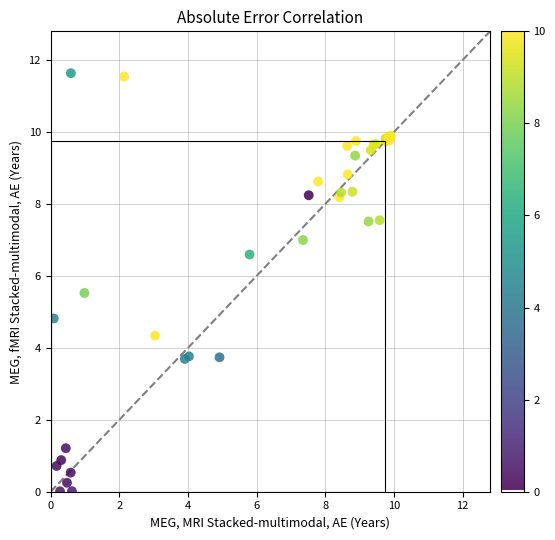

What Y value in the scatter plot is closest to 5?

4.8